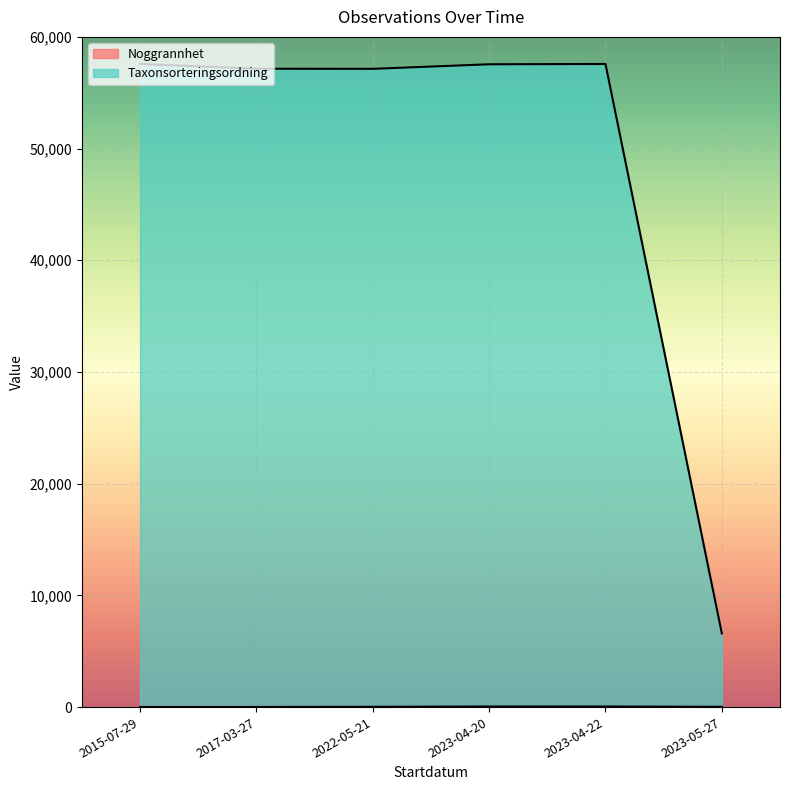

What position from the left is 2023-04-22?

5